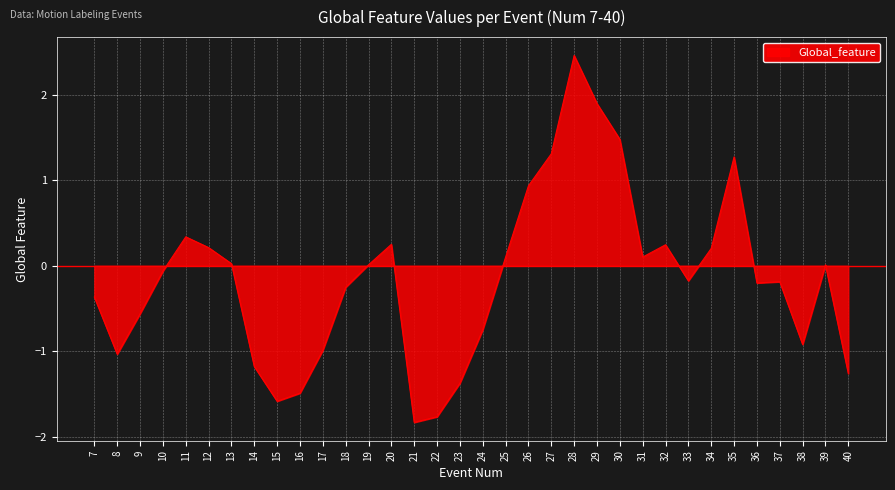

At which category does the data reach its first local valley?

8